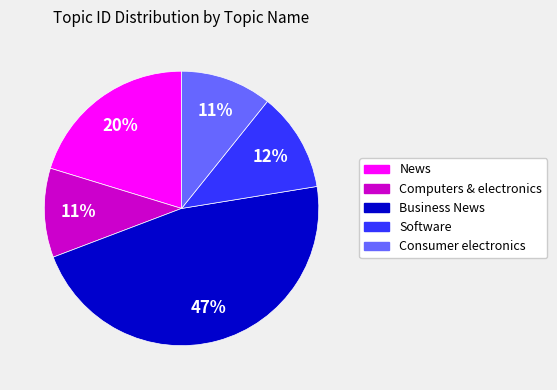

To the nearest percent, what is the difference between the largest and smallest slice percentages?

36%